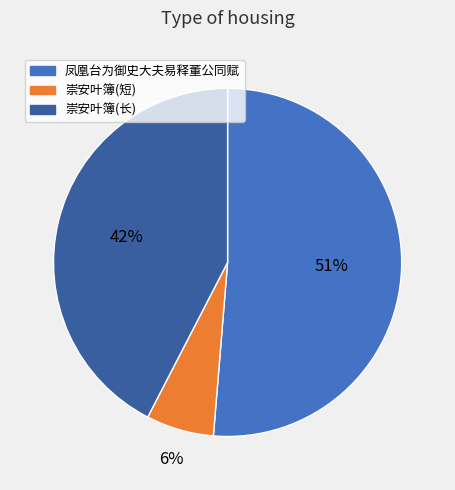

Rank the categories by value from highest to lowest.

凤凰台为御史大夫易释董公同赋, 崇安叶簿(长), 崇安叶簿(短)